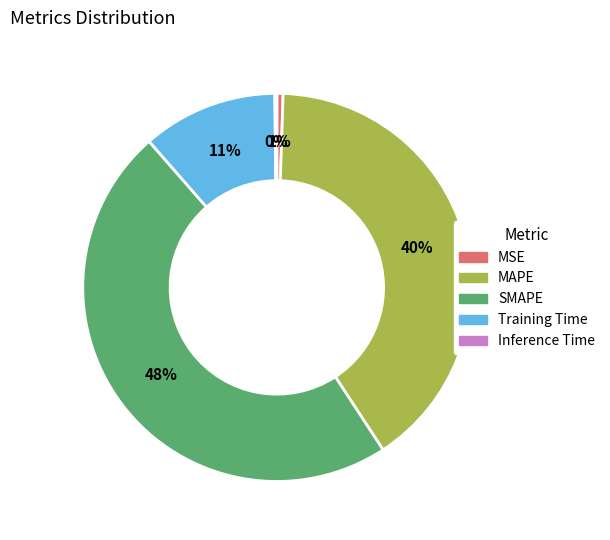

What percentage is the MSE slice, to the nearest percent?

1%